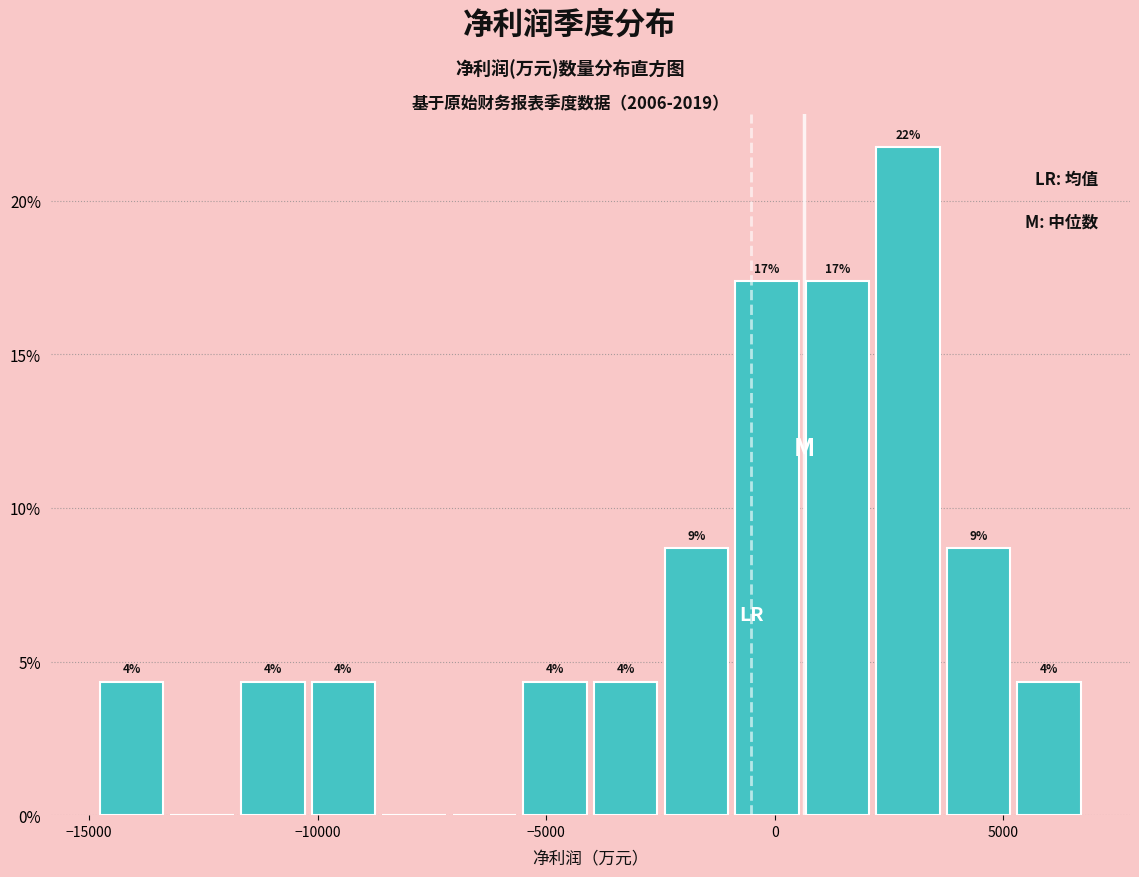

Read against the x-axis, roughly where is the centre of the tallest bar?

3000